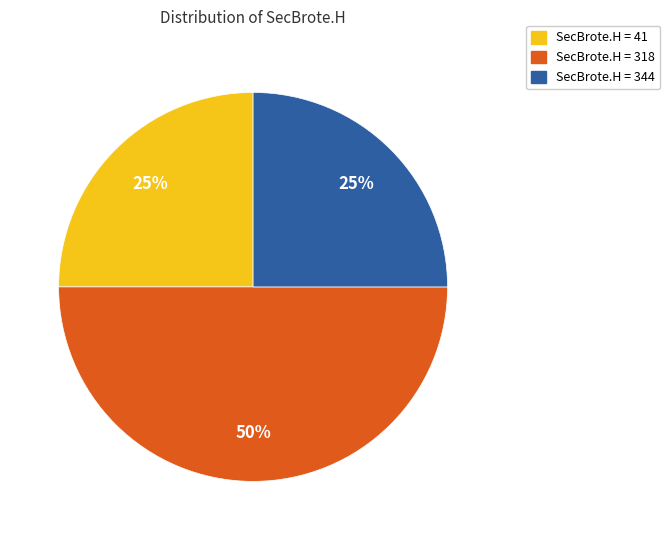

To the nearest percent, what is the average slice percentage?

33%